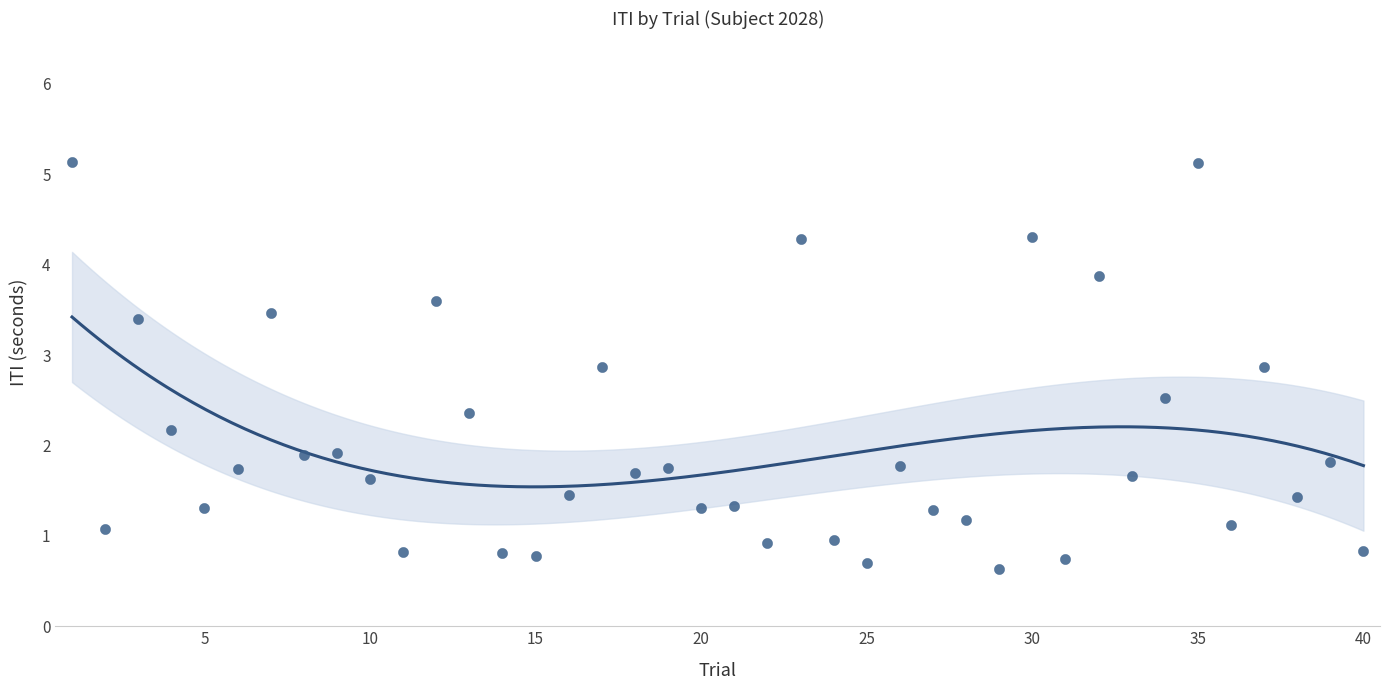

What is the range of X values (max minus min)?

39.0